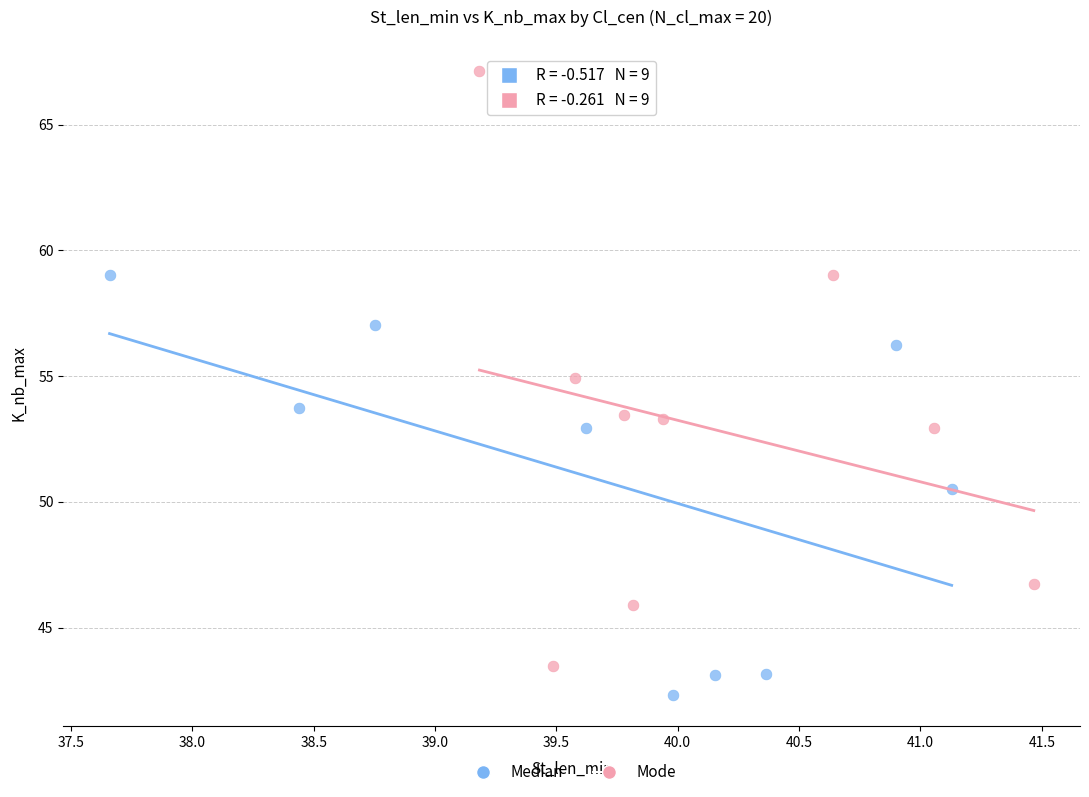

Which series reaches the maximum Y coordinate?

Mode